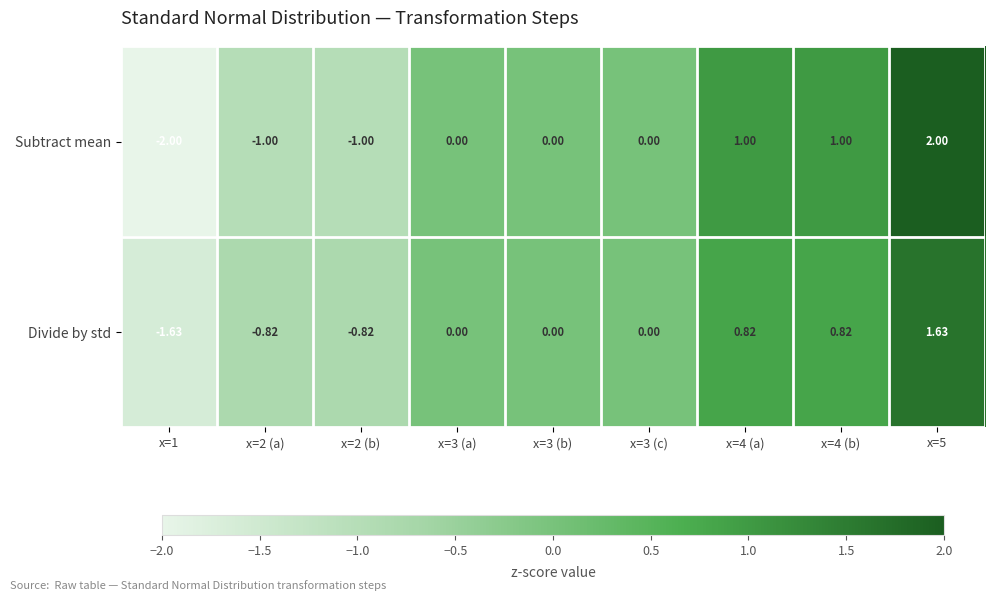

Between x=2 (a) and x=3 (b), which series saw the biggest shift?

Subtract mean